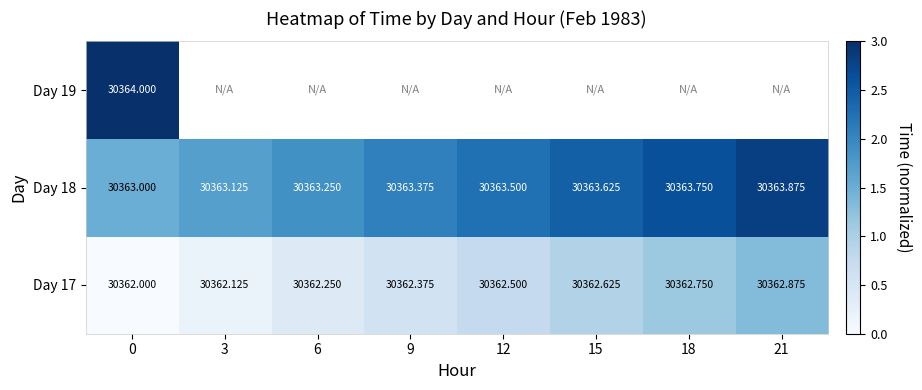

Is the value of Day 17 at 21 greater than the value of Day 18 at 9?

No